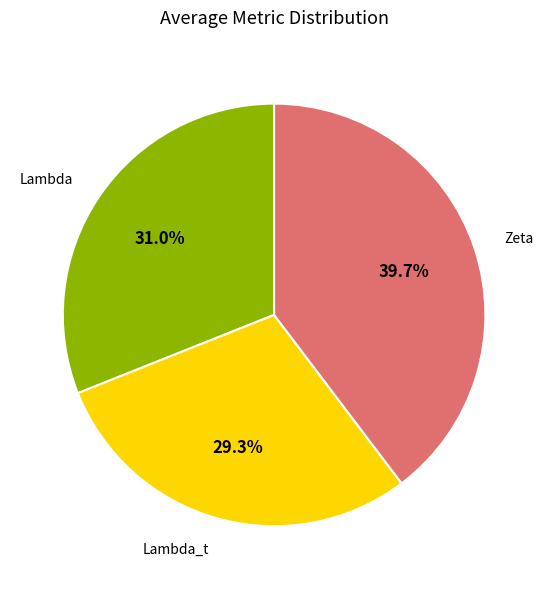

Does any single category account for the majority?

No